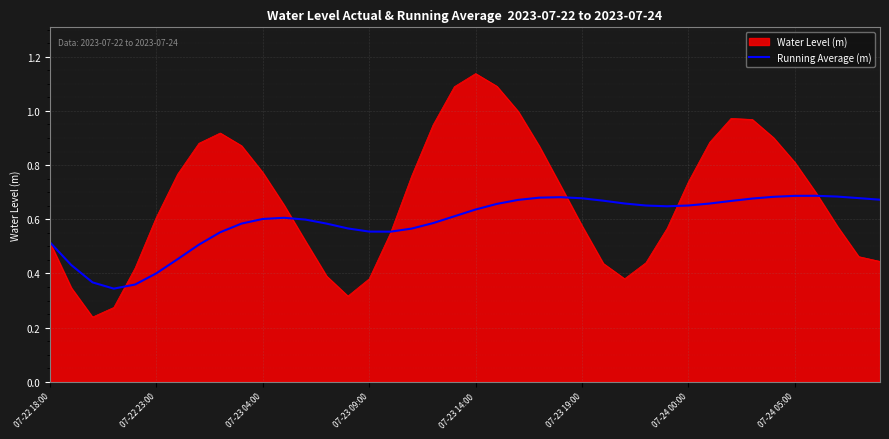

Rank the series by their average value, from highest to lowest.

Water Level (m), Running Average (m)